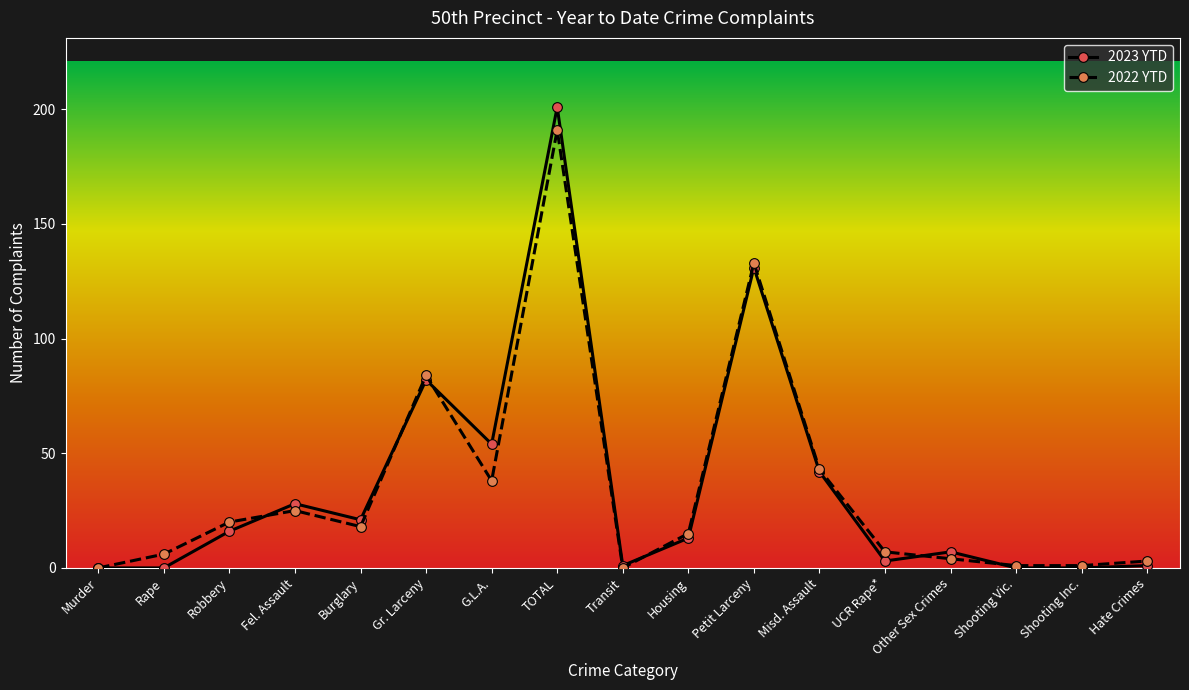

What is the value of the 2022 YTD point at the 7th from the left?

38